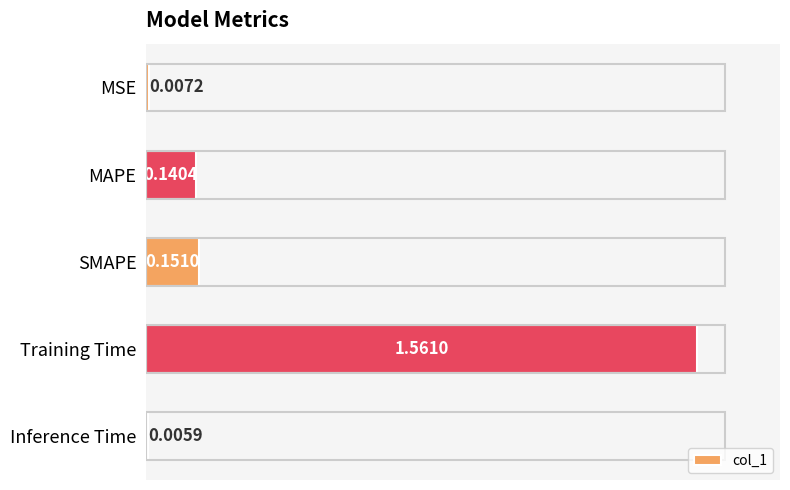

What is the sum of all values?

1.9